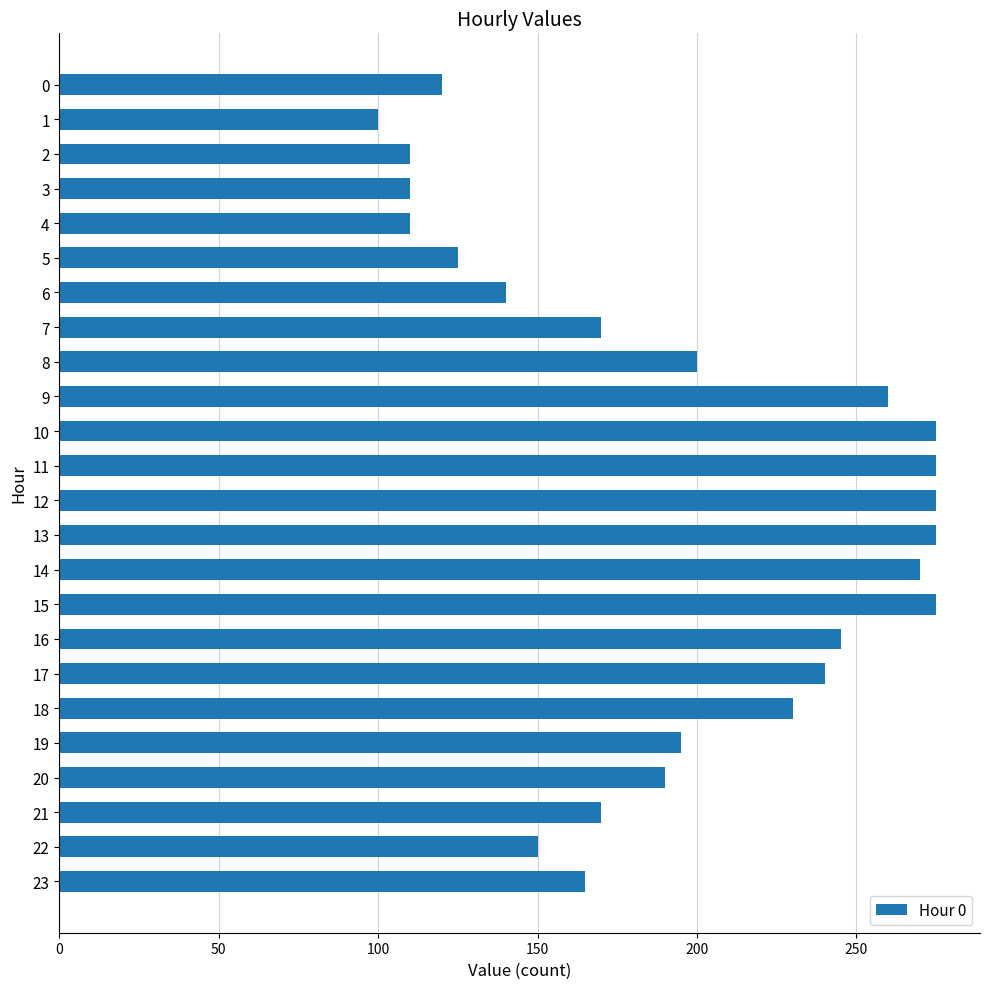

What is the ratio of the value at 17 to the value at 22?

1.6